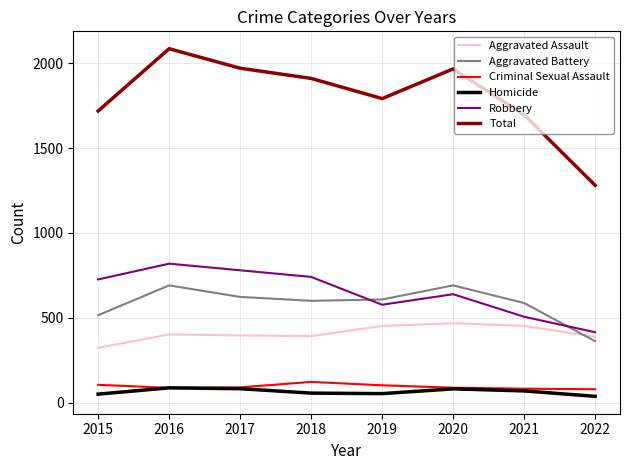

Does the chart have visible grid lines?

Yes